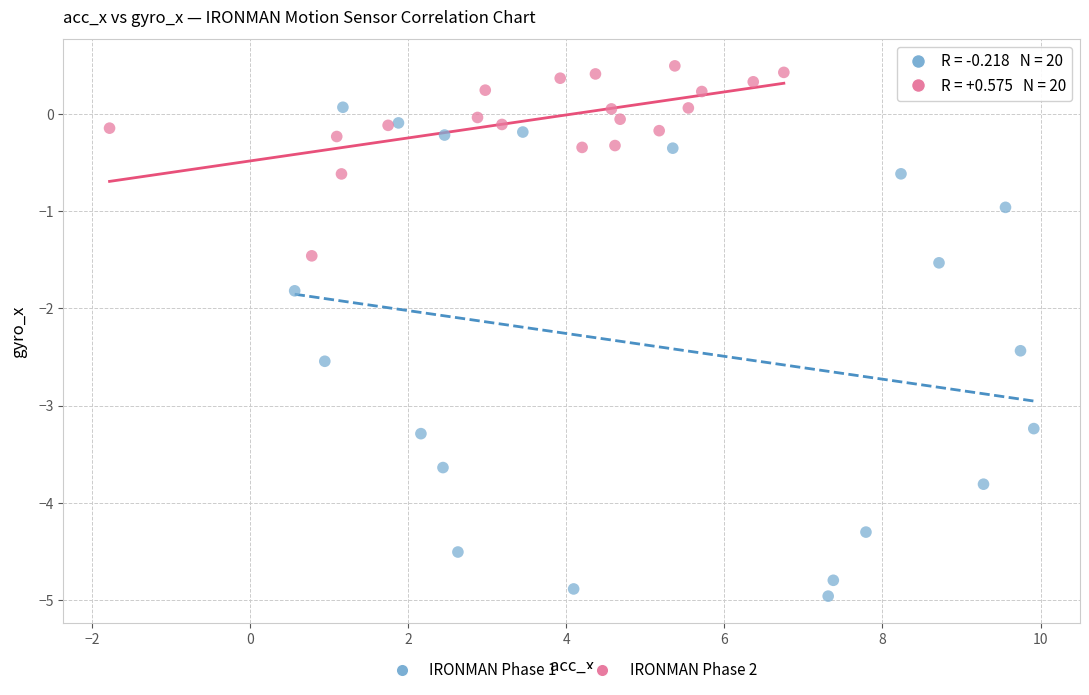

What are all the series names shown in the legend?

IRONMAN Phase 1, IRONMAN Phase 2